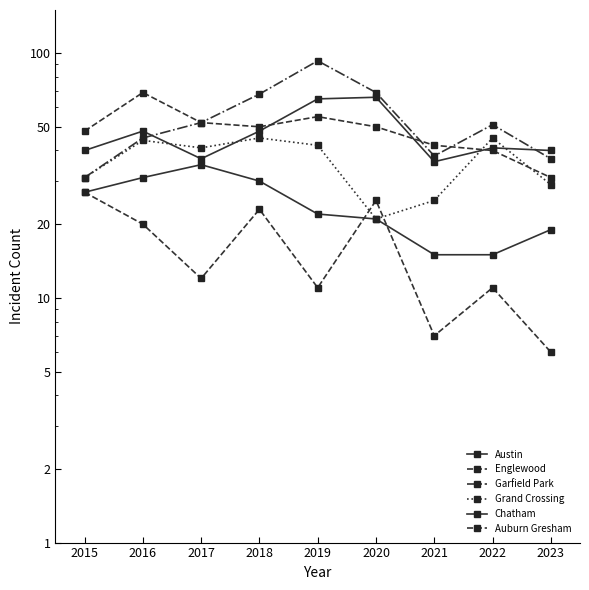

List the series in order of their peak value, lowest first.

Auburn Gresham, Chatham, Grand Crossing, Austin, Englewood, Garfield Park